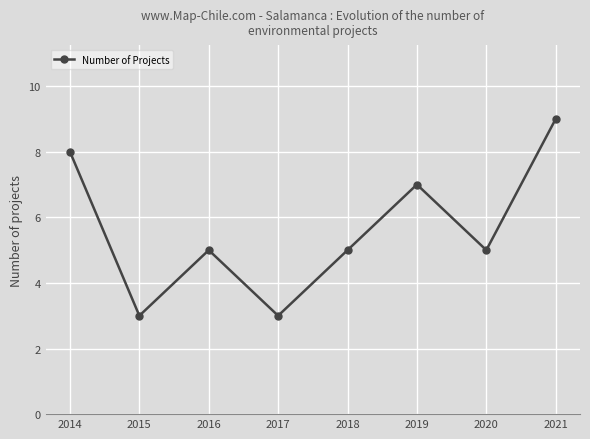

True or false: there are more than 1 points higher than both neighbors.

True